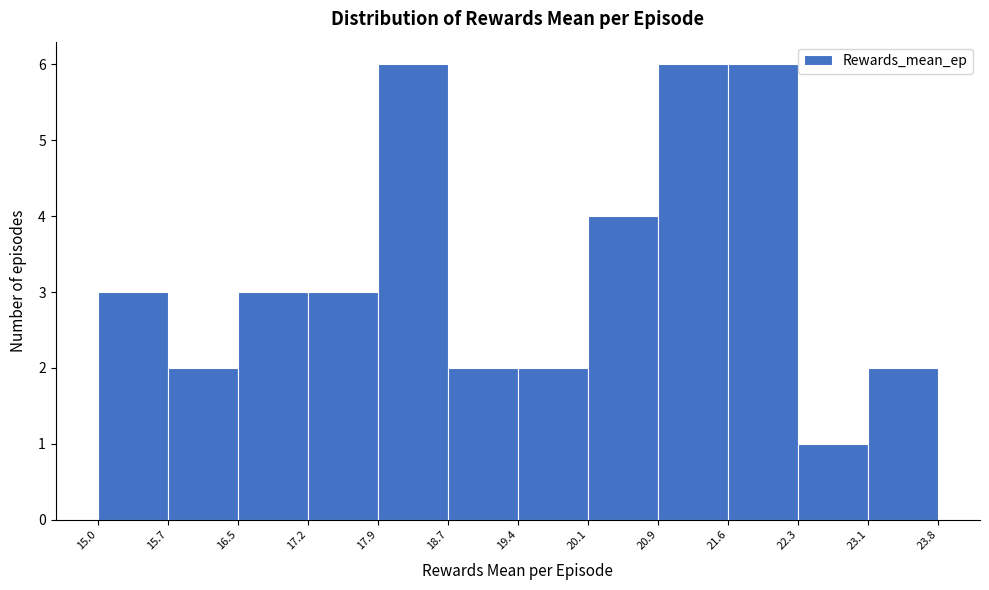

Reading left to right, list every bar in this chart as the range it spans on the x-axis followed by its height. The values are not printed on the chart, so give them approximately, as read against the axis.

15.0 to 15.7: 3
15.7 to 16.5: 2
16.5 to 17.2: 3
17.2 to 17.9: 3
17.9 to 18.7: 6
18.7 to 19.4: 2
19.4 to 20.1: 2
20.1 to 20.9: 4
20.9 to 21.6: 6
21.6 to 22.3: 6
22.3 to 23.1: 1
23.1 to 23.8: 2